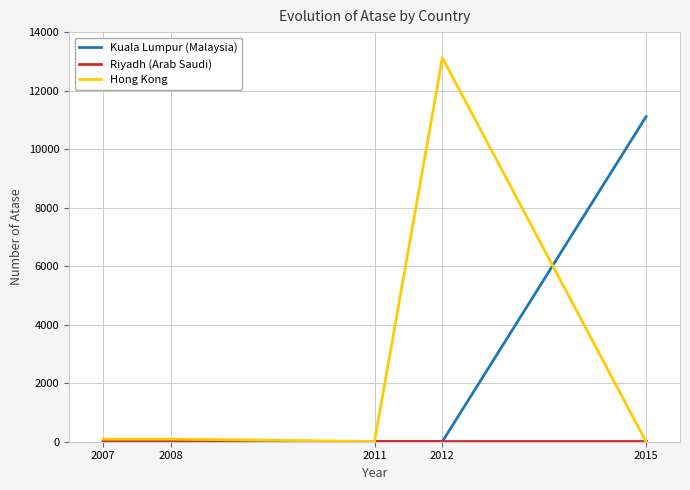

At how many categories does at least one series exceed 11496?

1